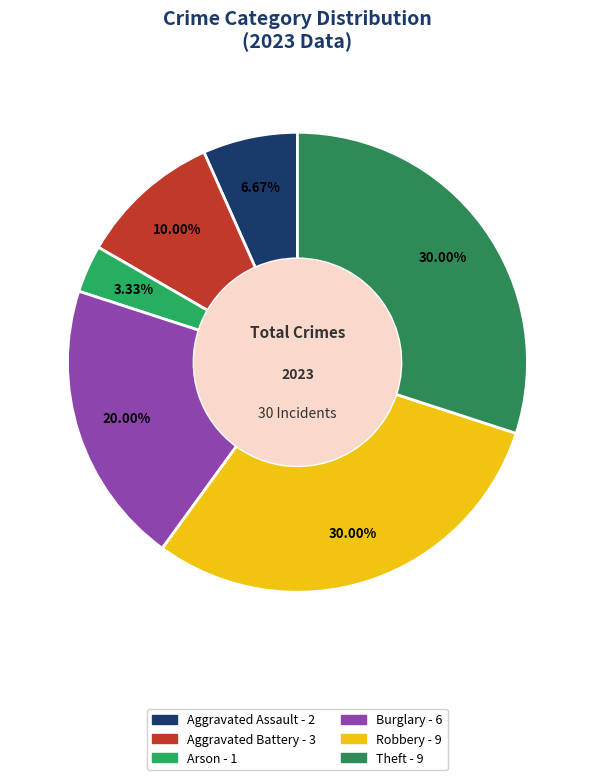

True or false: Theft accounts for 44% of the total.

False